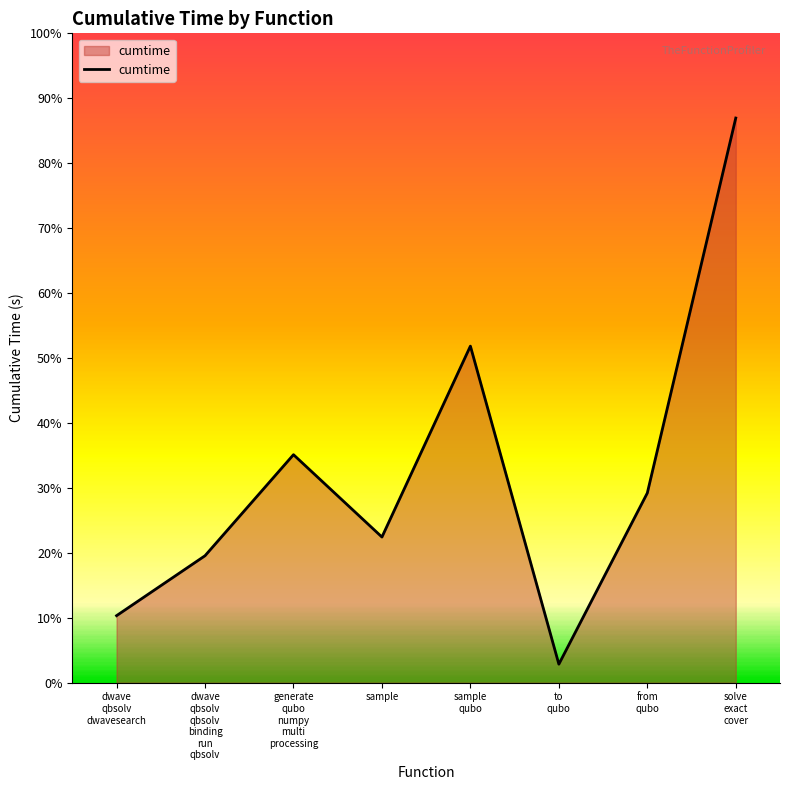

Reading left to right, extract all data points from this chart.

2.4	4.6	8.3	5.3	12.2	0.7	6.9	20.5